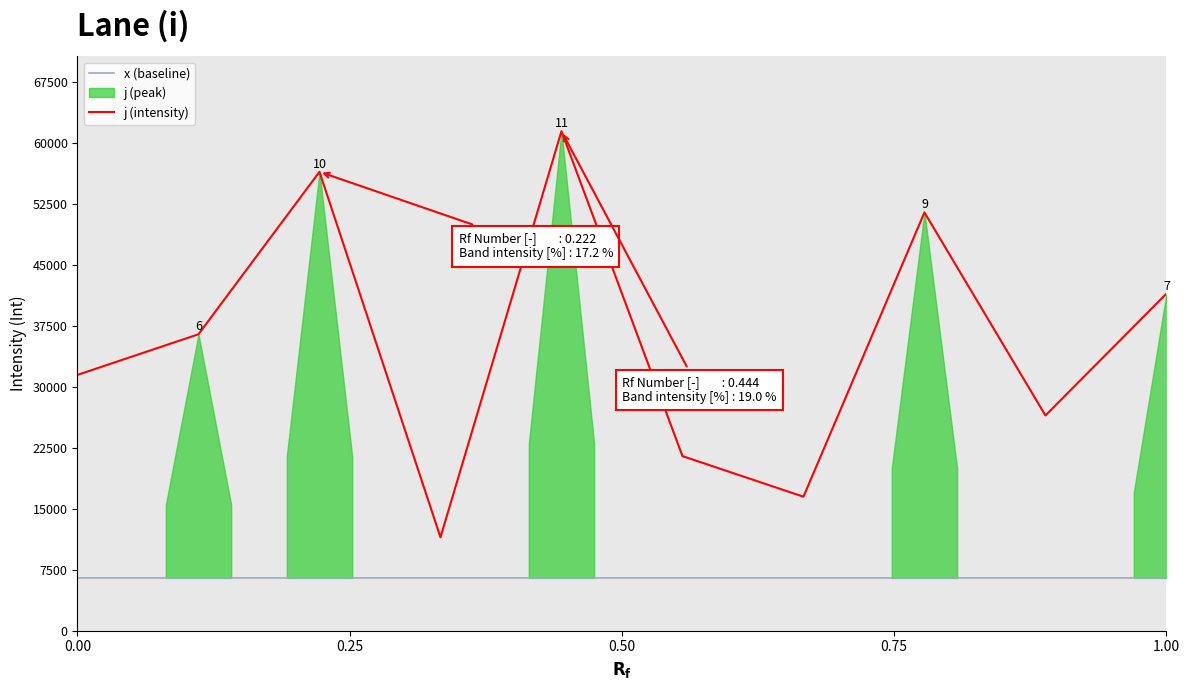

What is the difference between the maximum and minimum values in the j (intensity) series?

50000.0